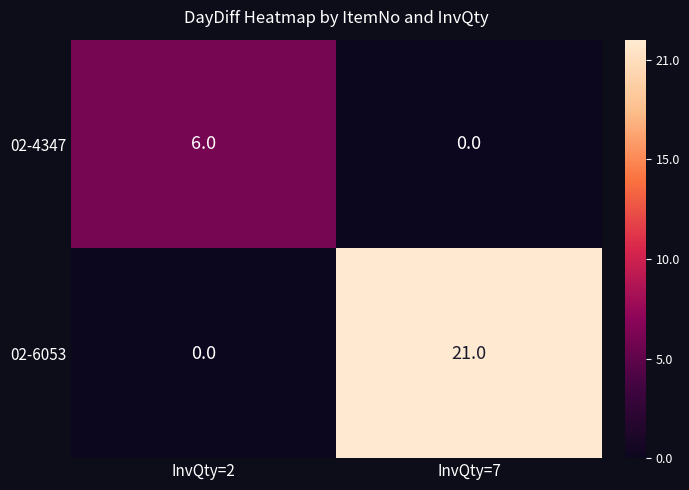

How many categories are shown in the chart?

2